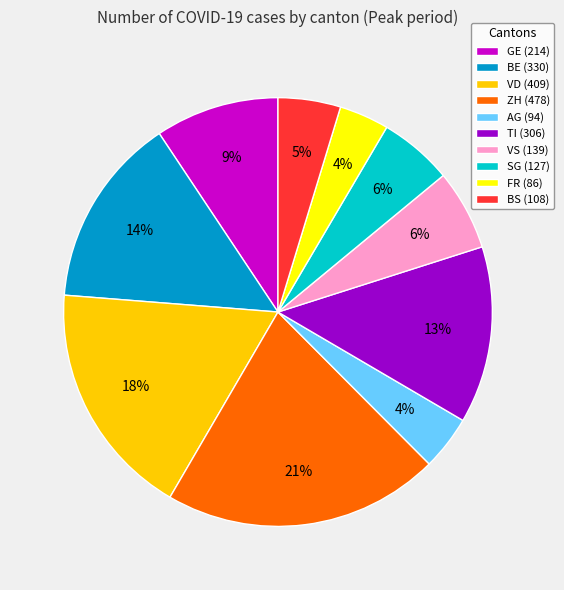

What is the largest slice in the pie chart?

ZH